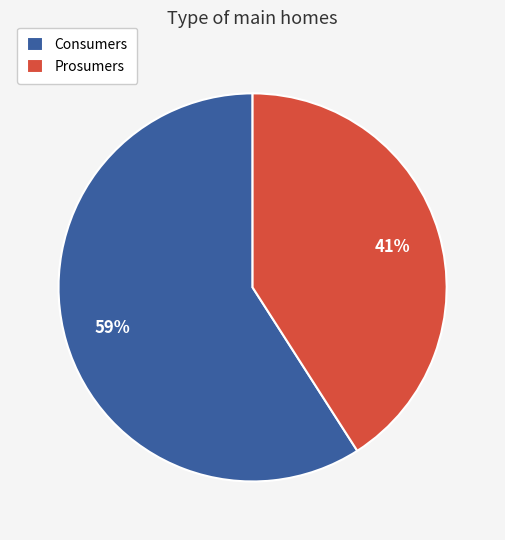

Rank the categories by value from highest to lowest.

Consumers, Prosumers